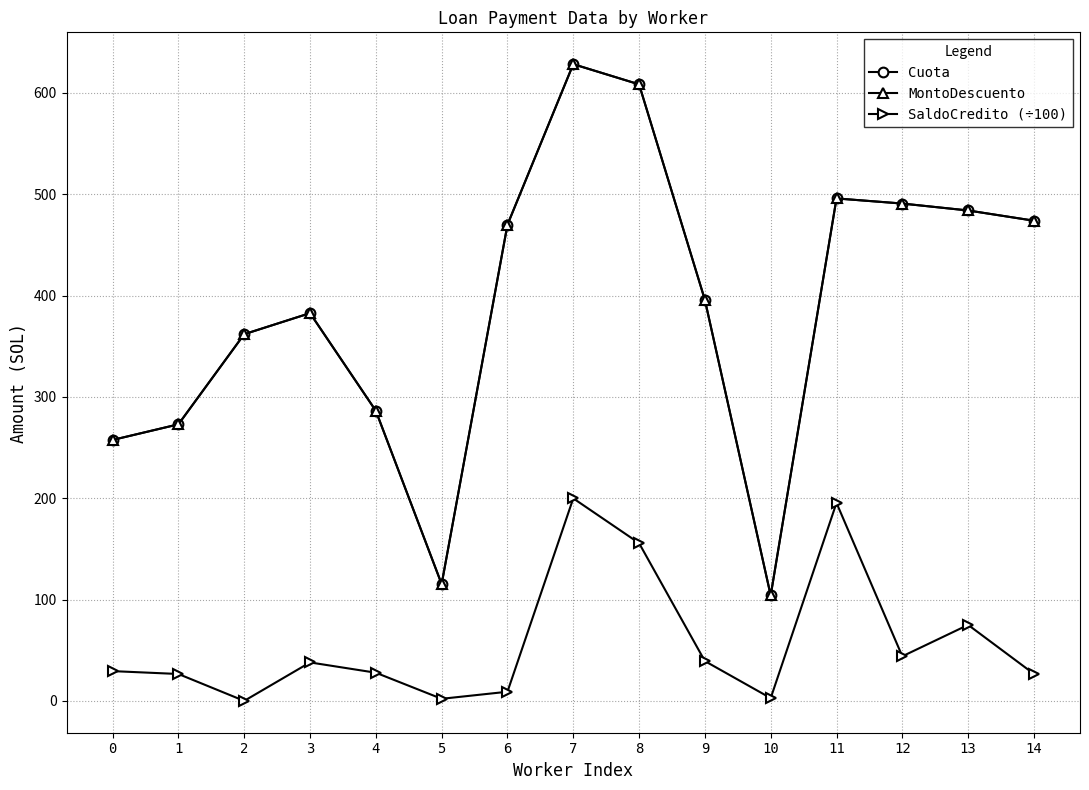

Between 9 and 10, which series saw the biggest shift?

Cuota